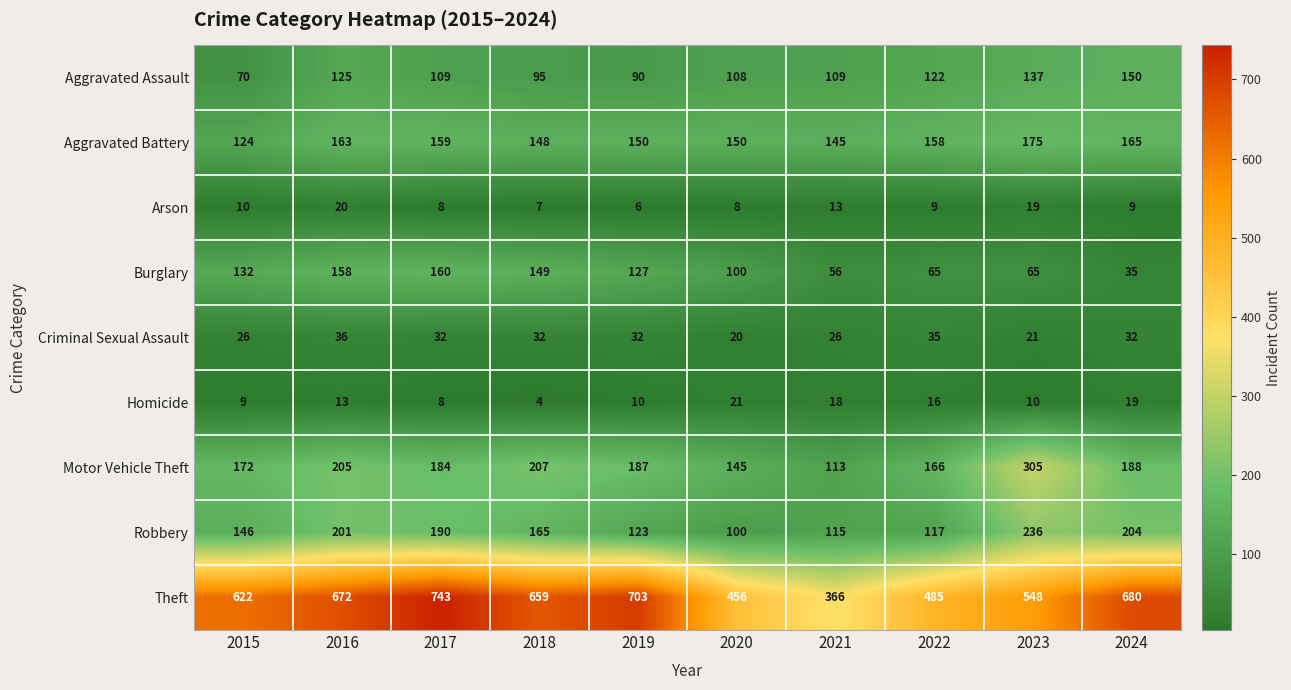

What is the approximate value of Aggravated Assault at 2018?

95